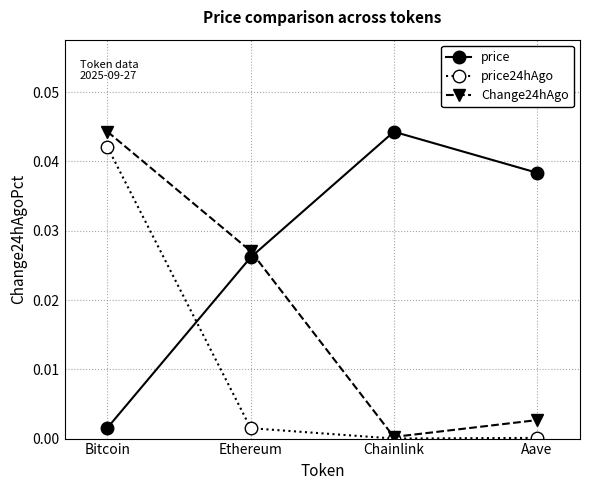

Which series changed the most between Chainlink and Aave?

price